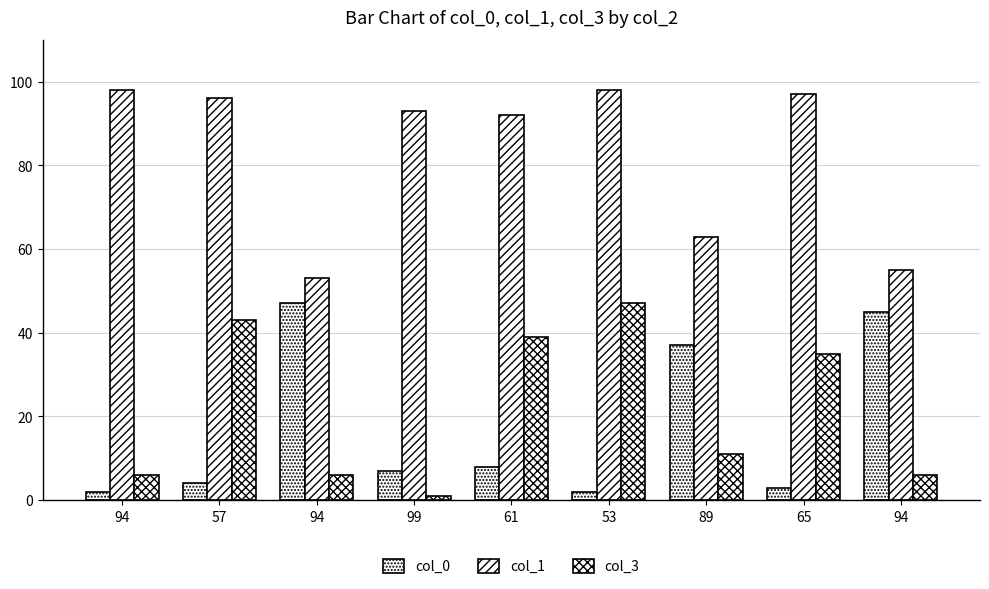

Which series has the largest total across all categories?

col_1